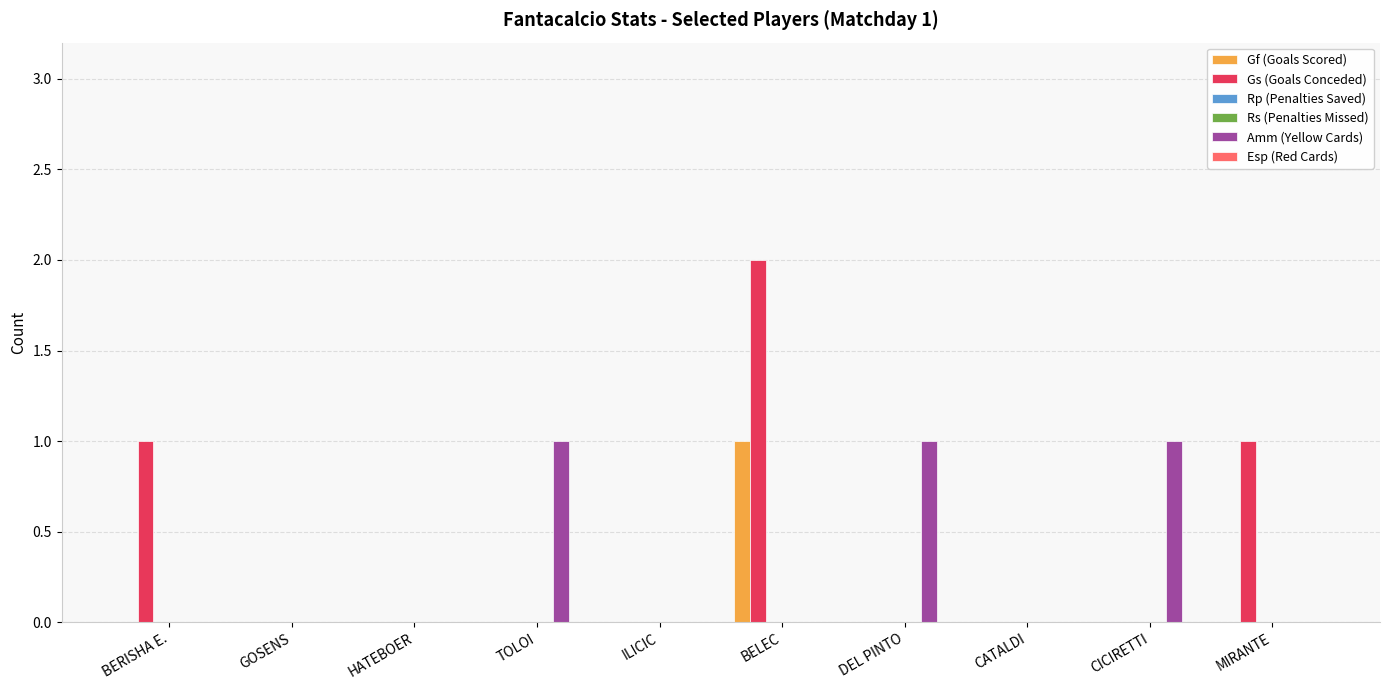

Rank the categories by Rs (Penalties Missed) value from highest to lowest.

BERISHA E., GOSENS, HATEBOER, TOLOI, ILICIC, BELEC, DEL PINTO, CATALDI, CICIRETTI, MIRANTE